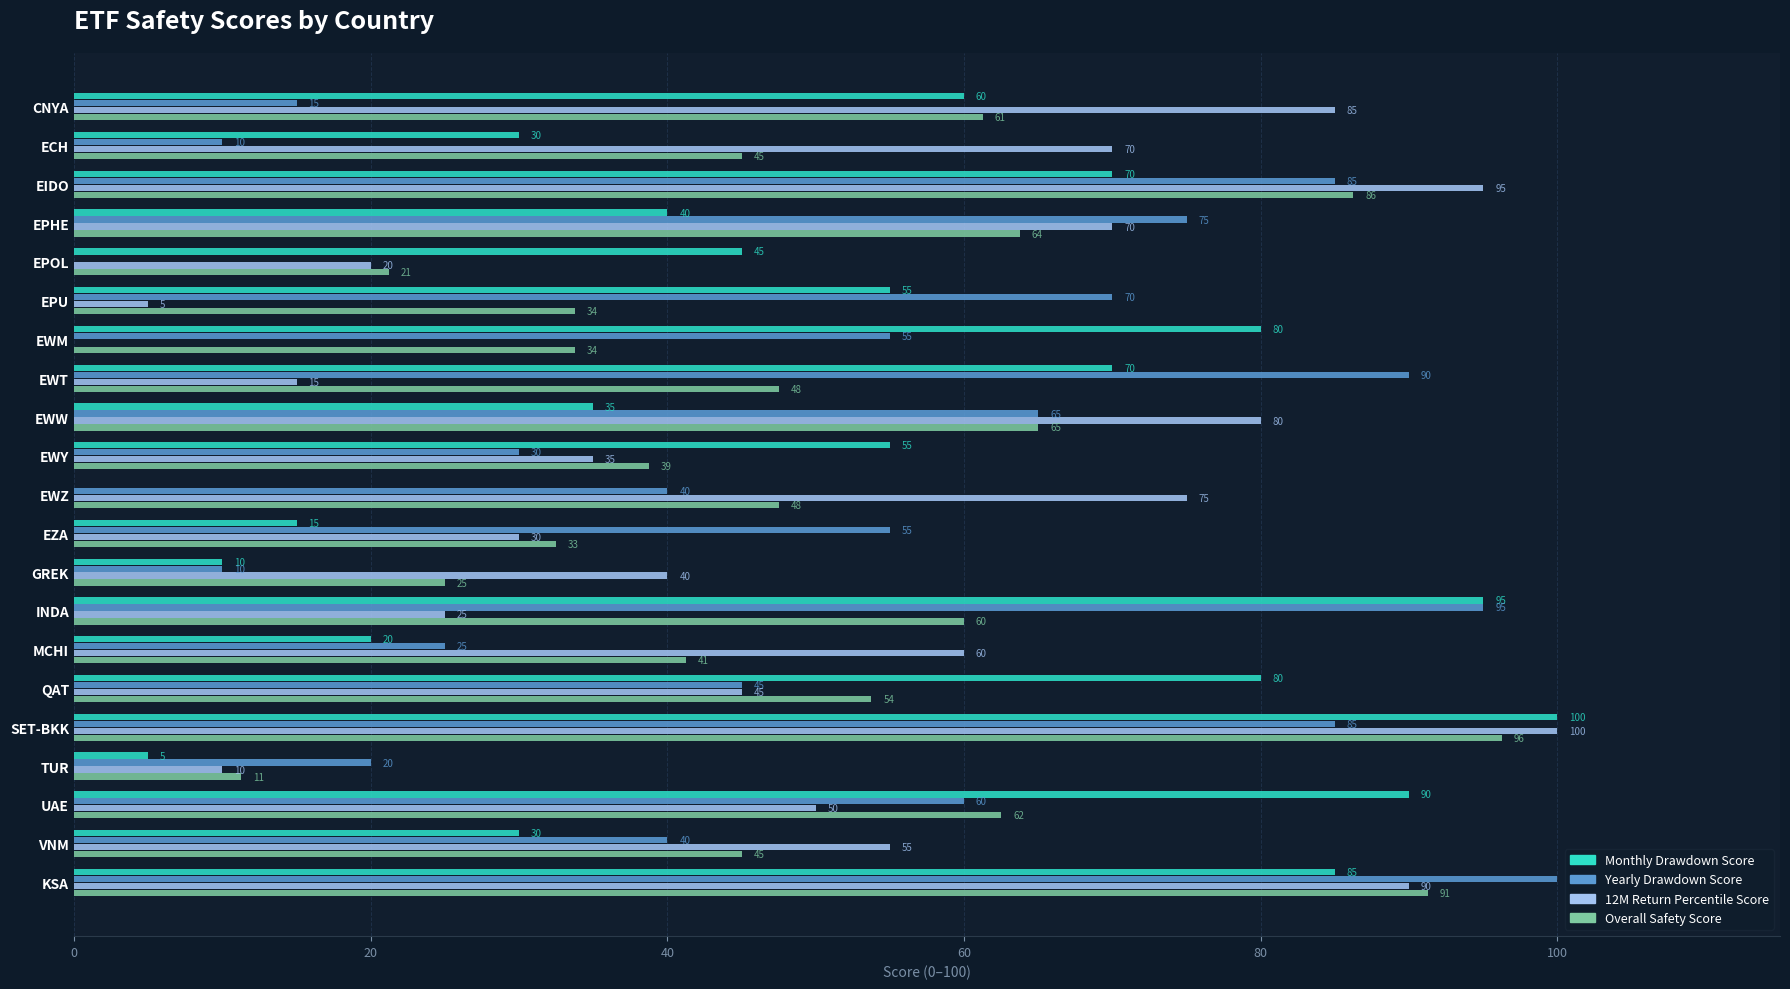

Which category has the highest value in the Monthly Drawdown Score series?

SET-BKK